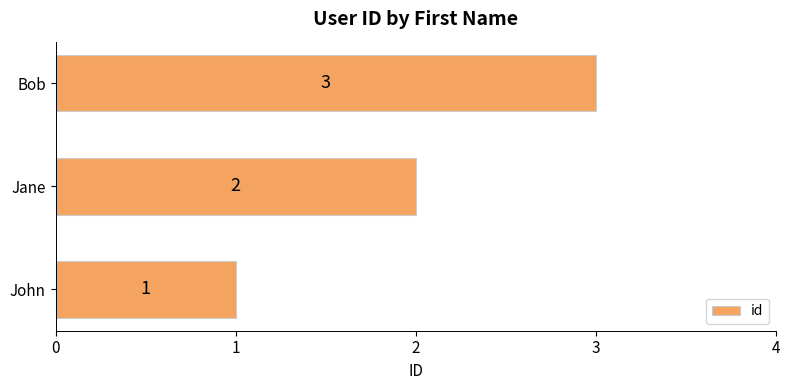

Does the chart contain stacked bars?

No